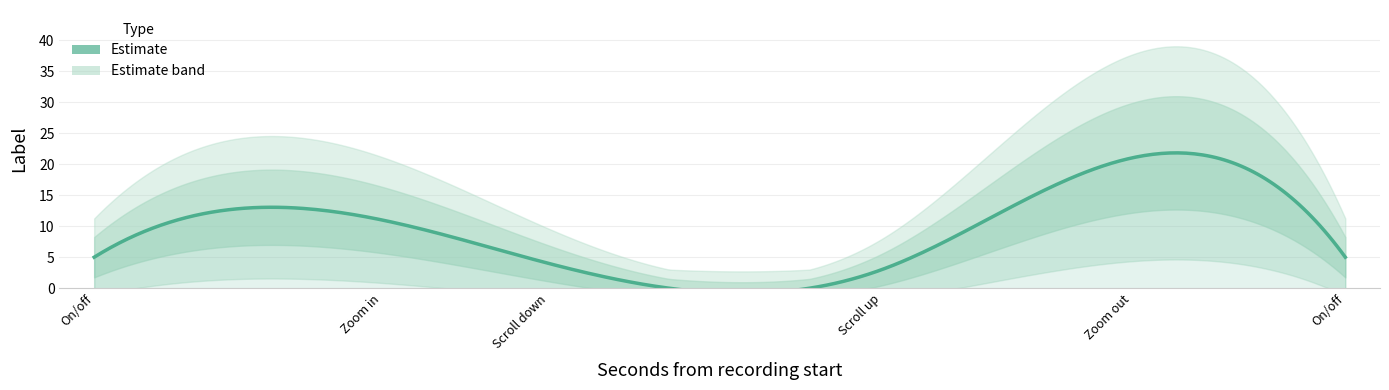

What is the change in value from On/off to Scroll down?

-1